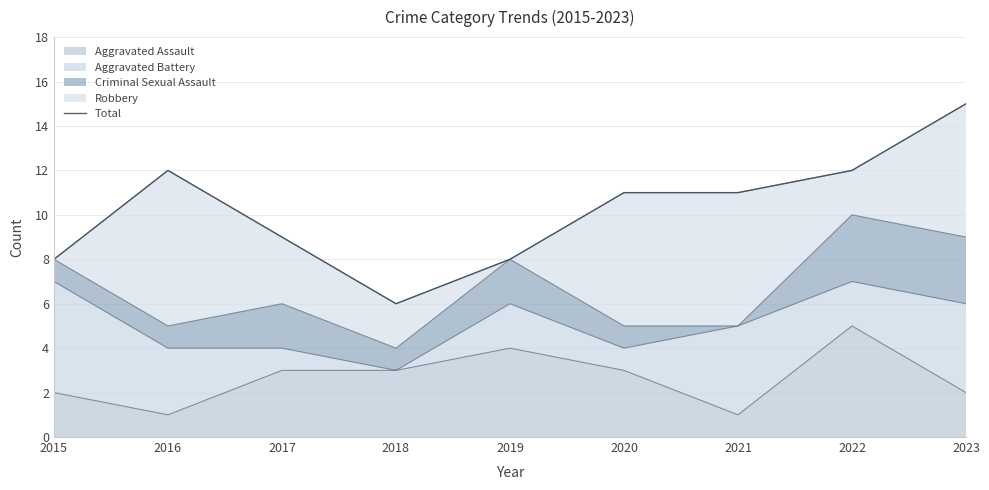

Which has a higher value, 2018 or 2015?

2015